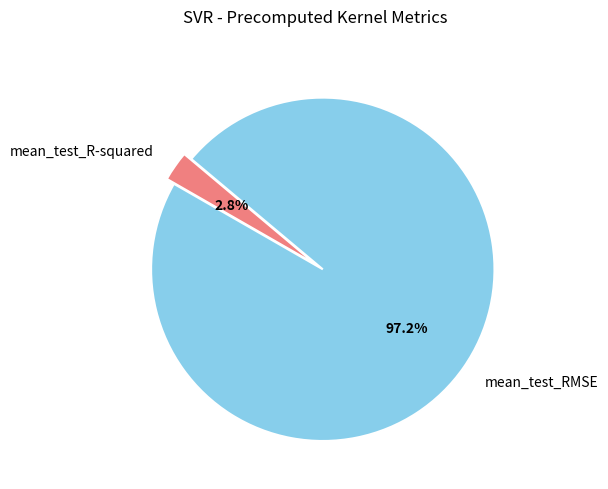

Count the number of slices in the pie.

2